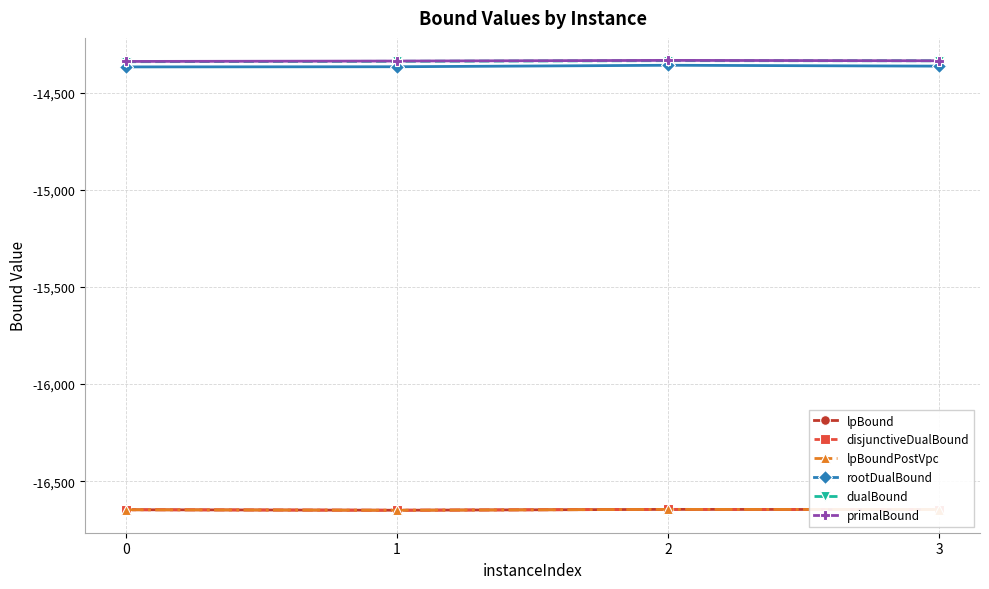

Does the chart have visible grid lines?

Yes